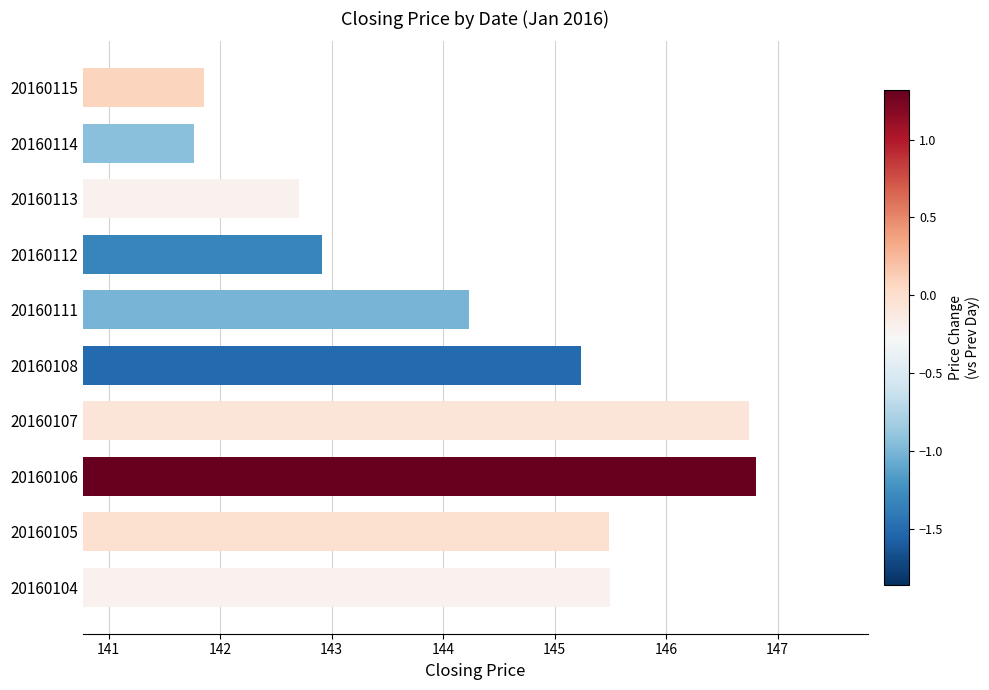

At which category does the chart reach its peak across all series?

20160106